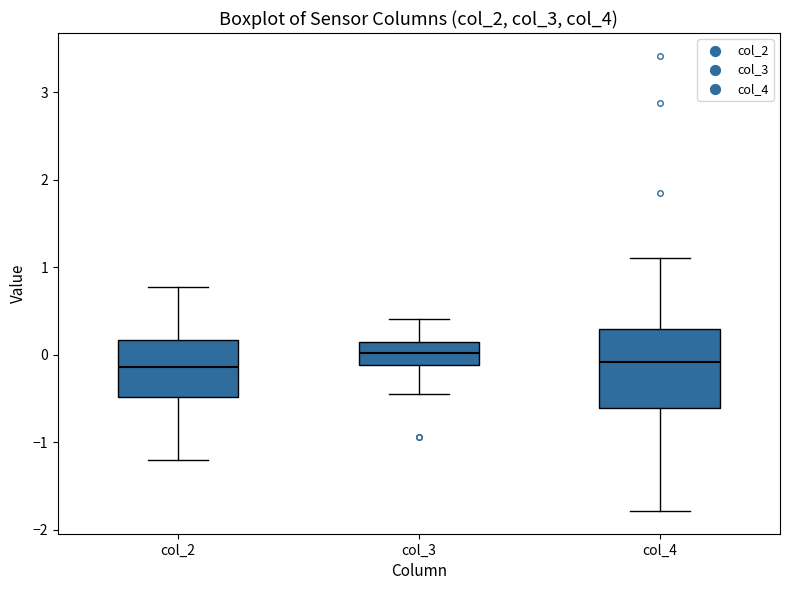

Reading left to right, transcribe this box plot: for each box, give where its median line is, the range the box spans, and where its two whiskers end, as read against the y-axis. The values are not printed on the chart, so give them approximately, as read against the axis.

col_2: median -0.1, box -0.5 to 0.2, whiskers -1.2 to 0.8
col_3: median 0.0, box -0.1 to 0.1, whiskers -0.5 to 0.4
col_4: median -0.1, box -0.6 to 0.3, whiskers -1.8 to 1.1